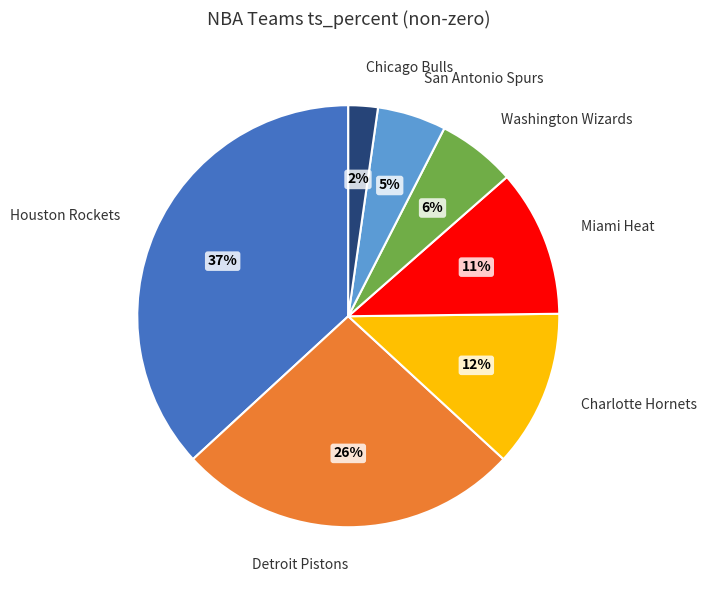

How many segments does this pie chart have?

7